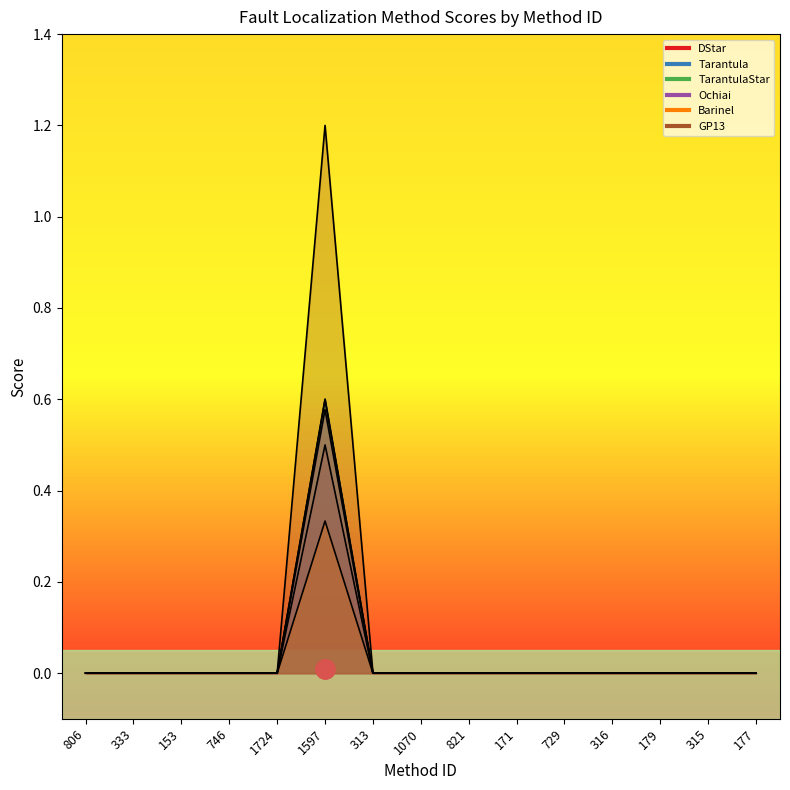

The Ochiai series shows 0.0 at 153. True or false?

True